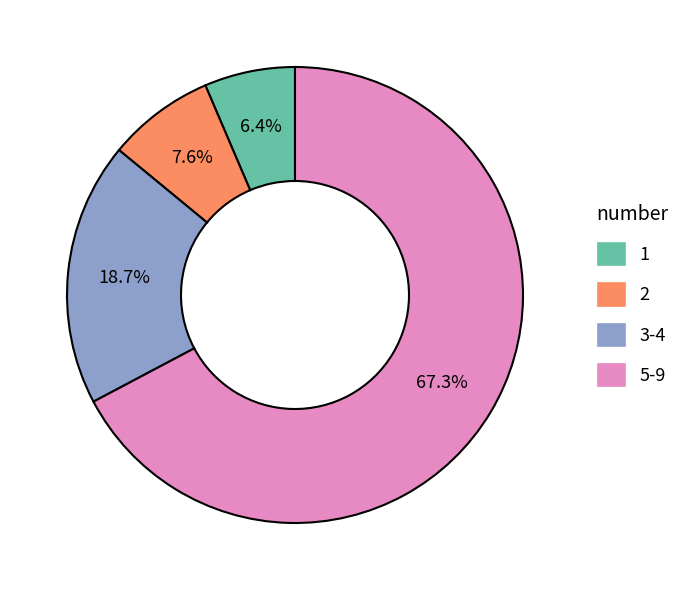

Is there any slice that represents more than half of the pie?

Yes